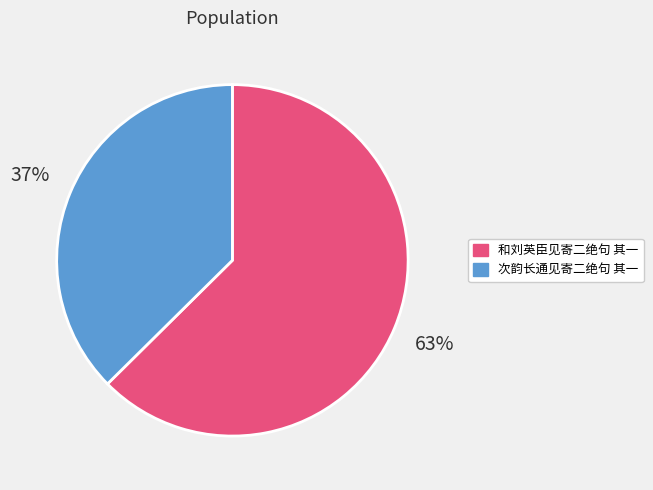

True or false: 次韵长通见寄二绝句 其一 accounts for 37% of the total.

True